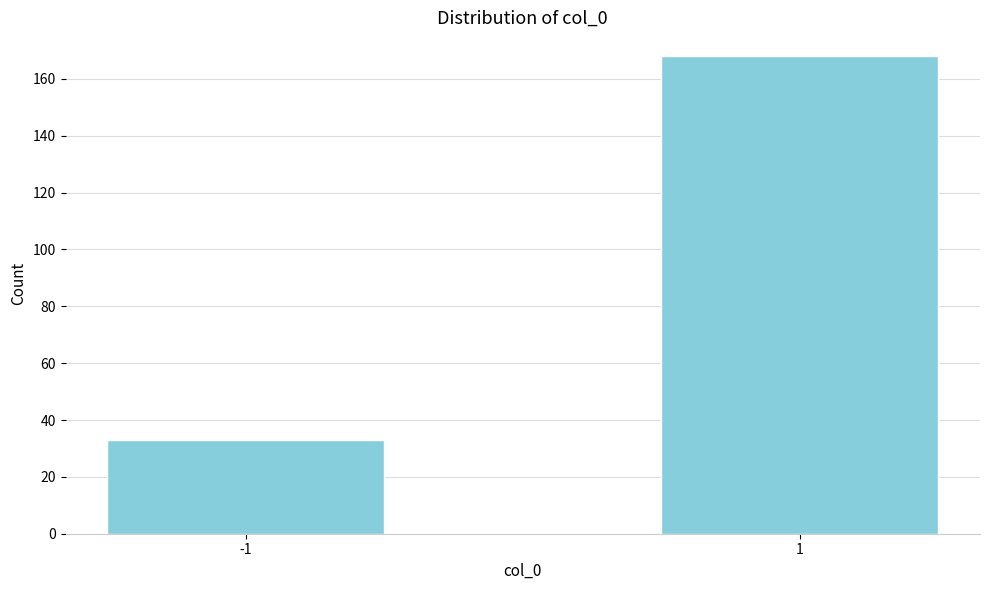

Reading left to right, list all the values displayed in this chart.

33	168